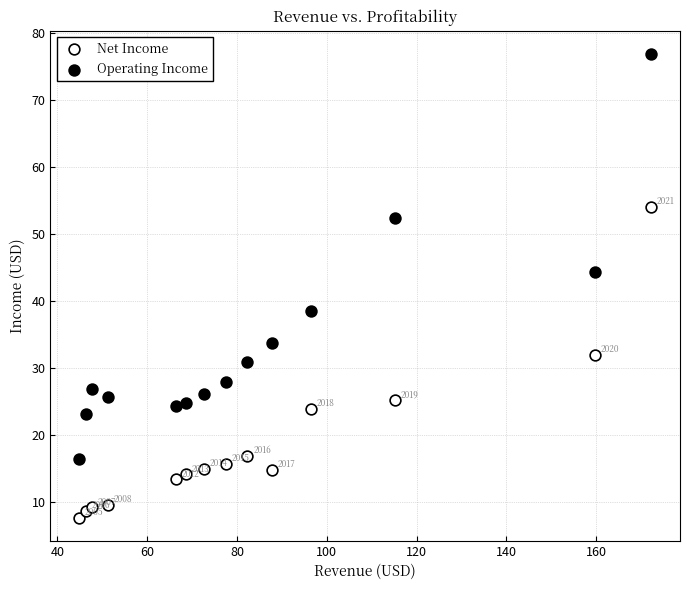

What is the X range (max minus min) for the scatter plot?

127.5